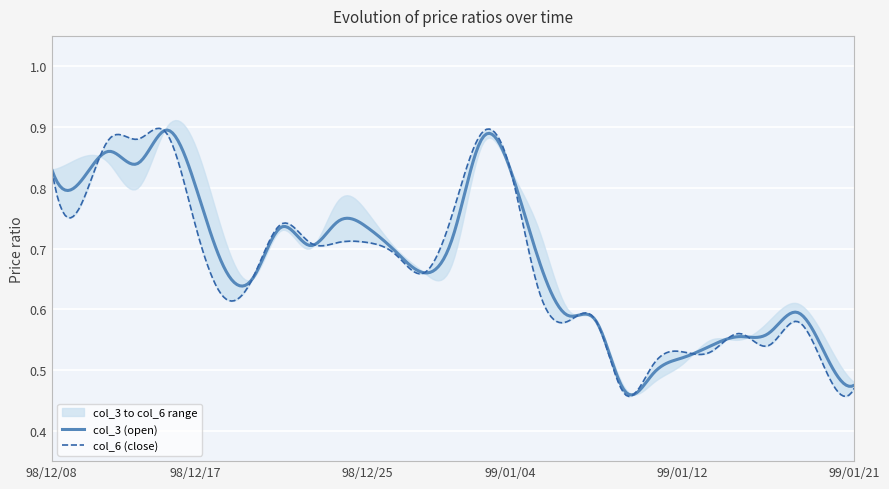

True or false: col_4 and col_3 intersect in this chart.

False